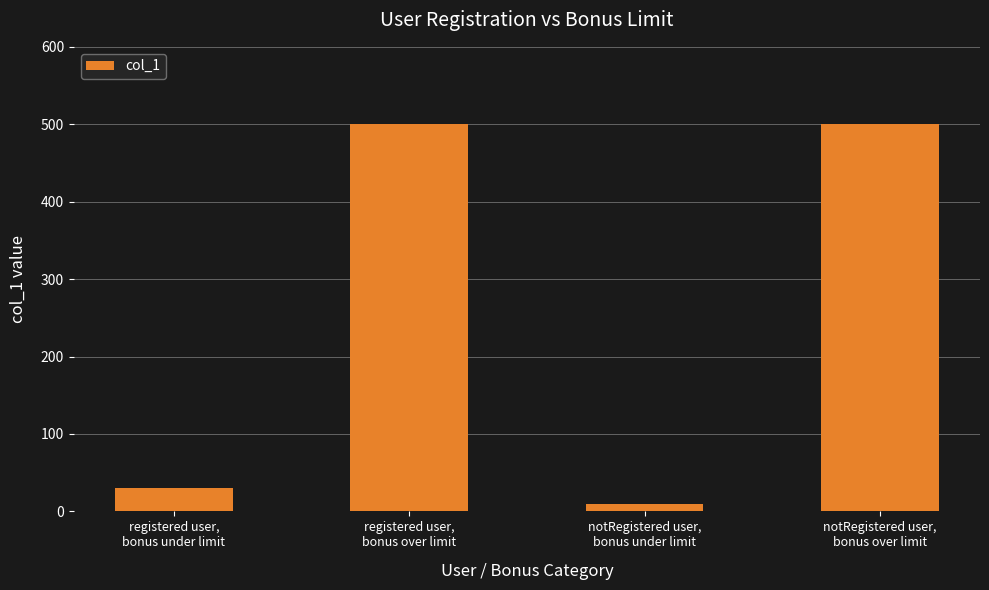

What is the value of the 2nd bar from the left?

500